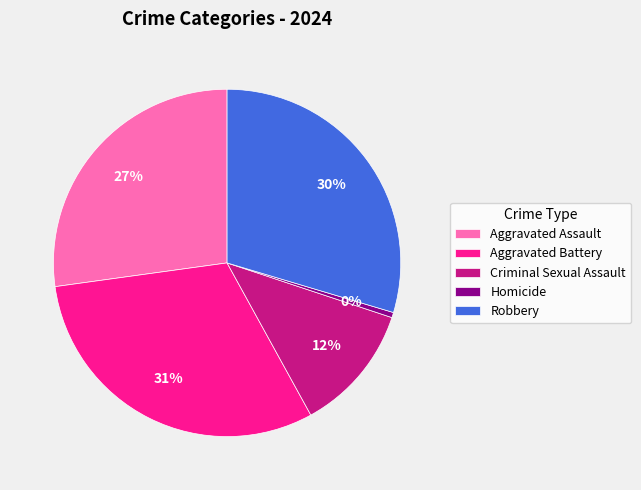

What is the largest slice in the pie chart?

Aggravated Battery